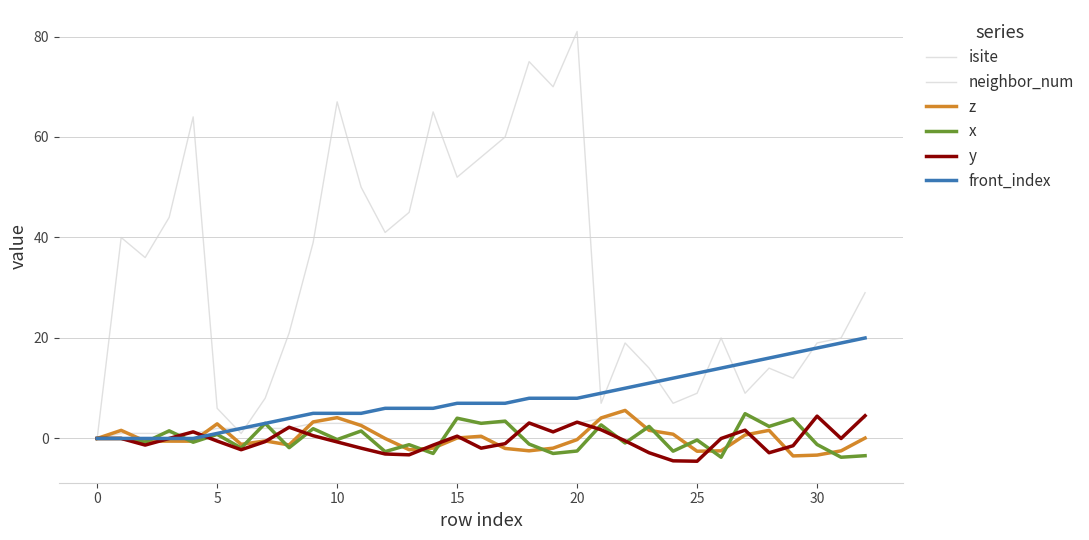

How many lines are shown in the chart?

6